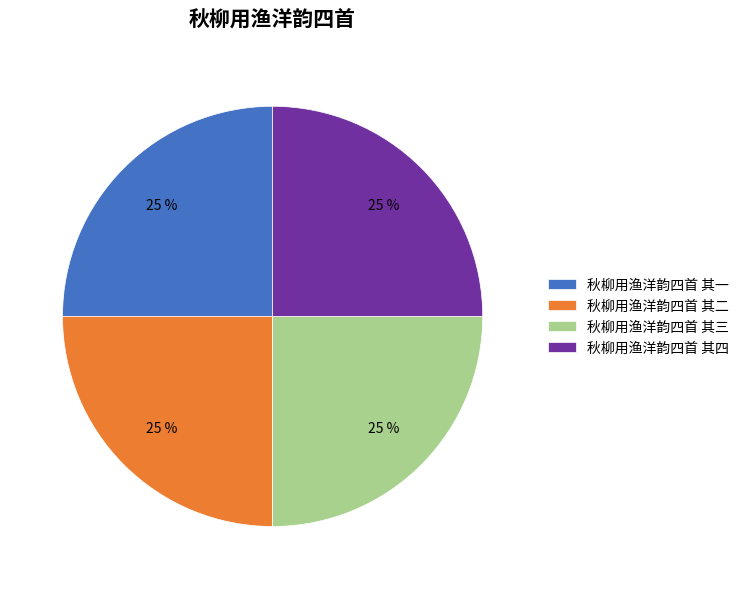

Approximately how many times larger is the value at 秋柳用渔洋韵四首 其三 compared to 秋柳用渔洋韵四首 其一?

1.0